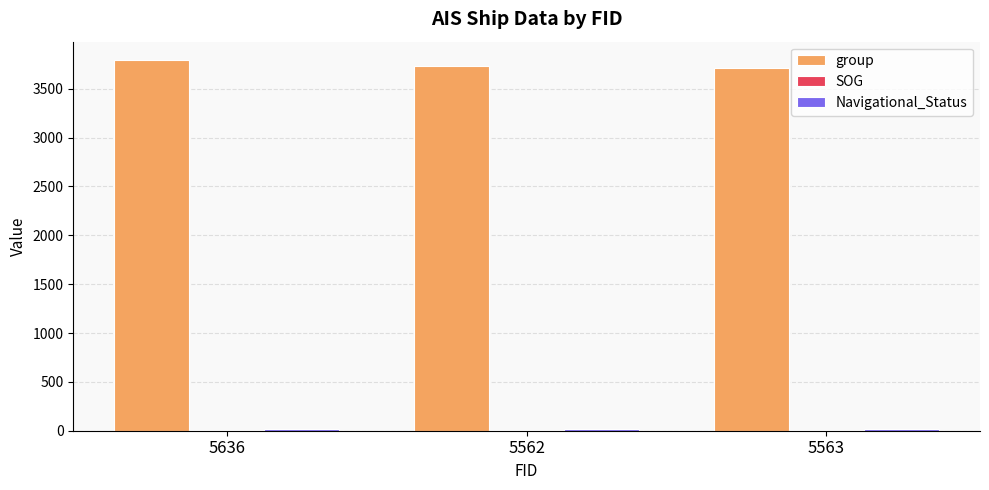

What is the greatest value displayed?

3792.0